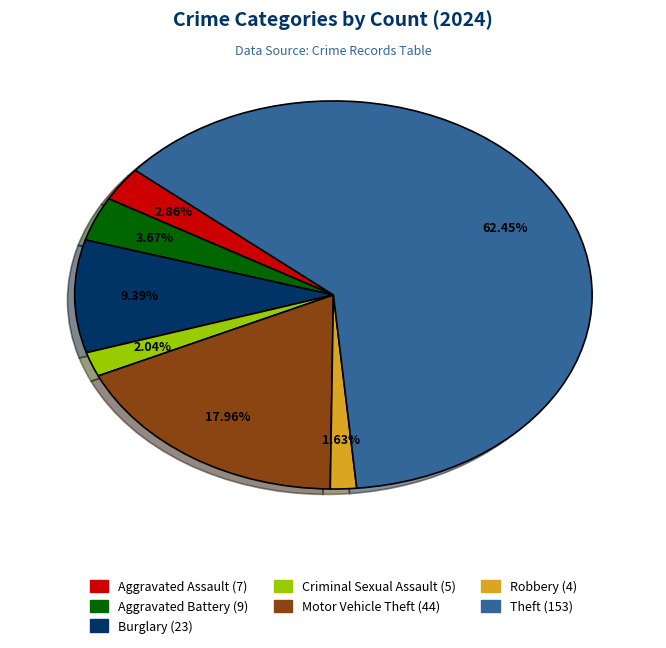

Does any single category account for the majority?

Yes